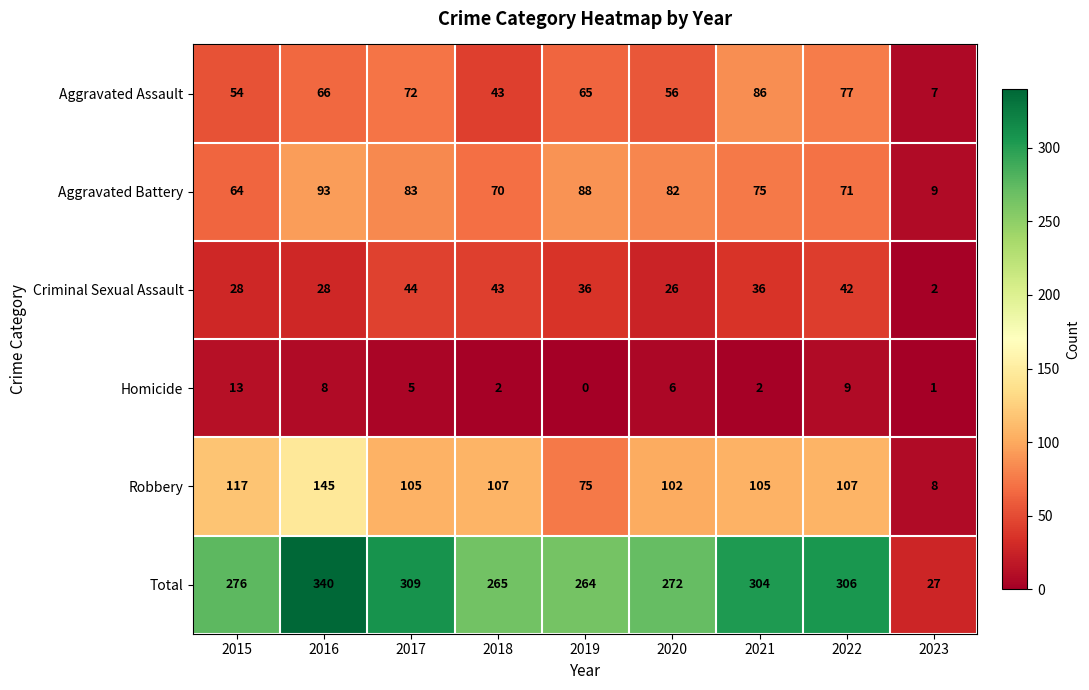

At 2017, list the series in order from smallest to largest.

Homicide, Criminal Sexual Assault, Aggravated Assault, Aggravated Battery, Robbery, Total